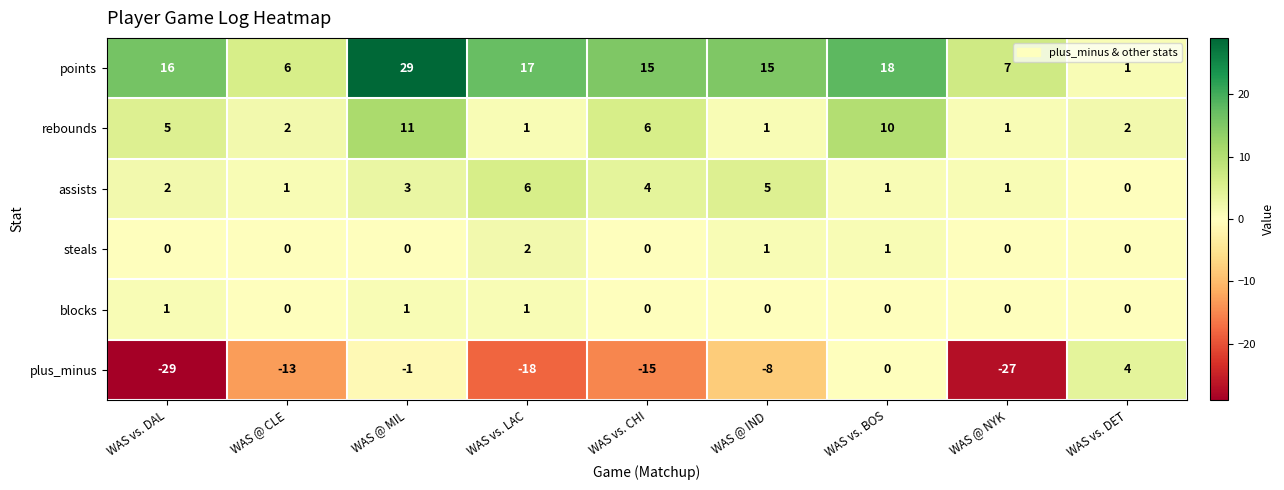

What is the sum of the assists values at WAS vs. DET and WAS @ MIL?

3